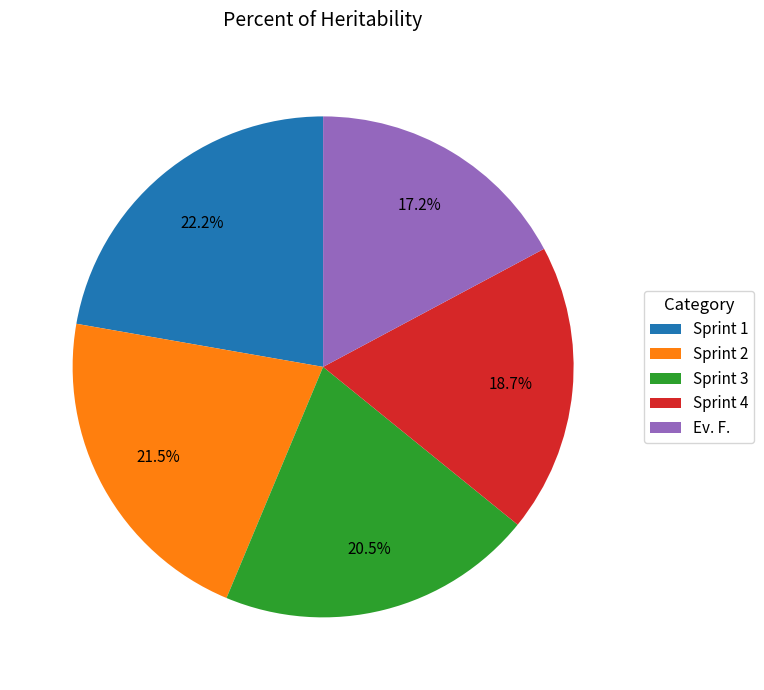

What is the largest slice in the pie chart?

Sprint 1